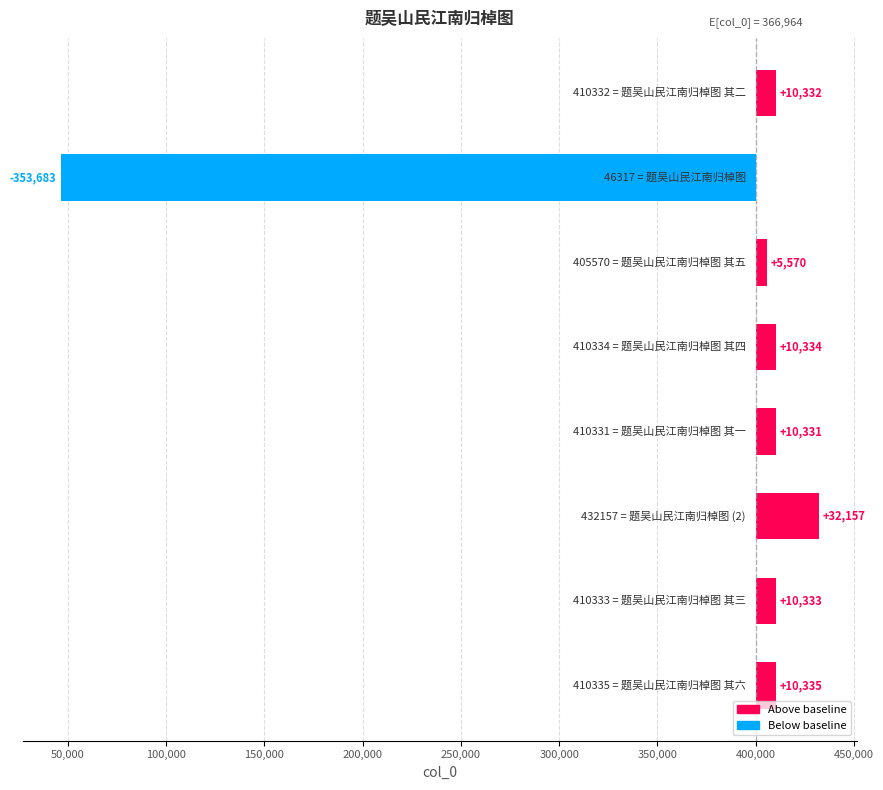

What is the value of the 2nd bar from the left?

-353683